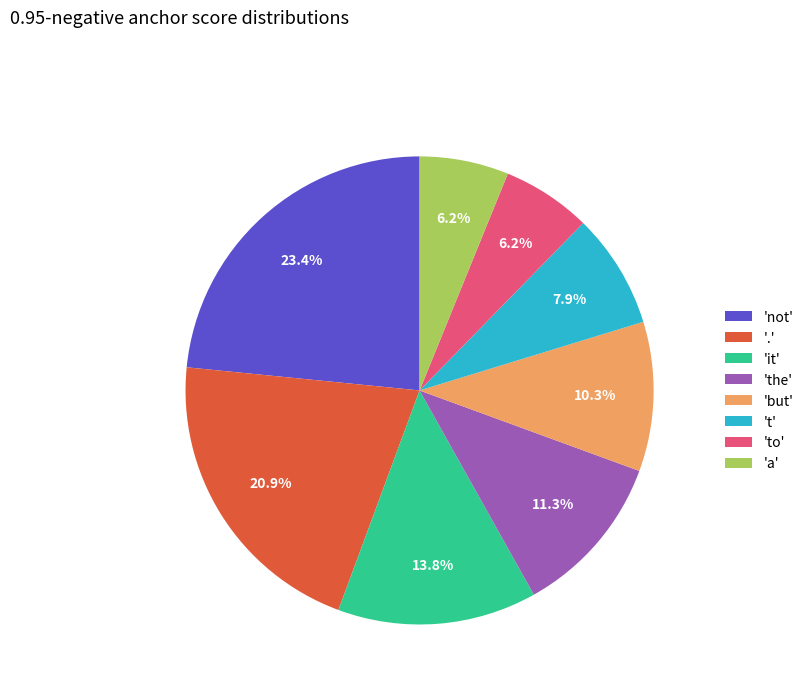

Which has a higher value, '.' or 'but'?

'.'